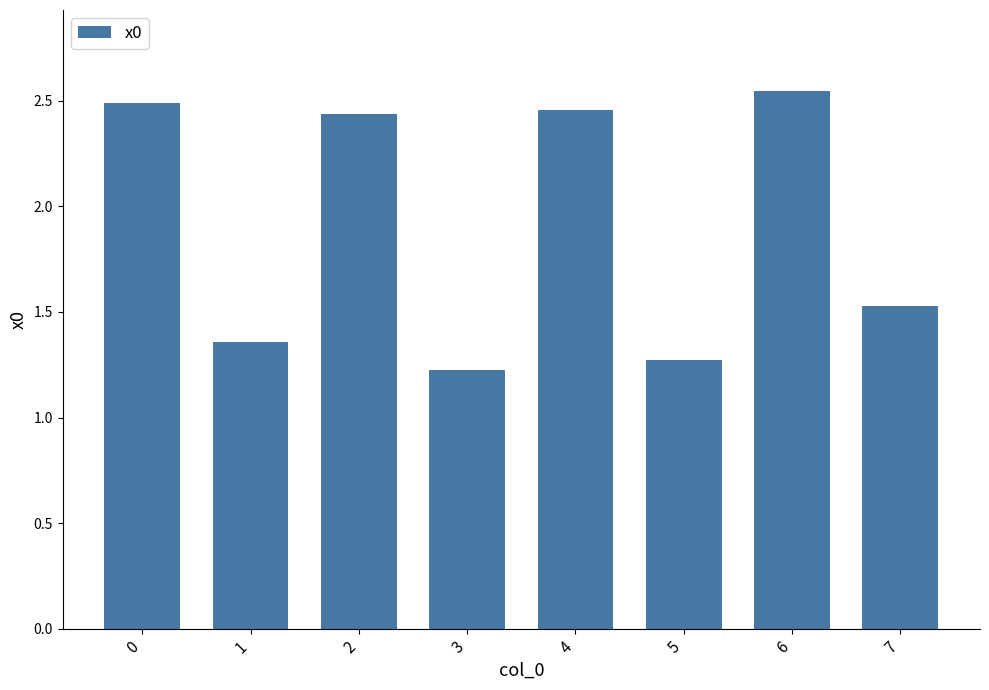

What is the average value?

1.9